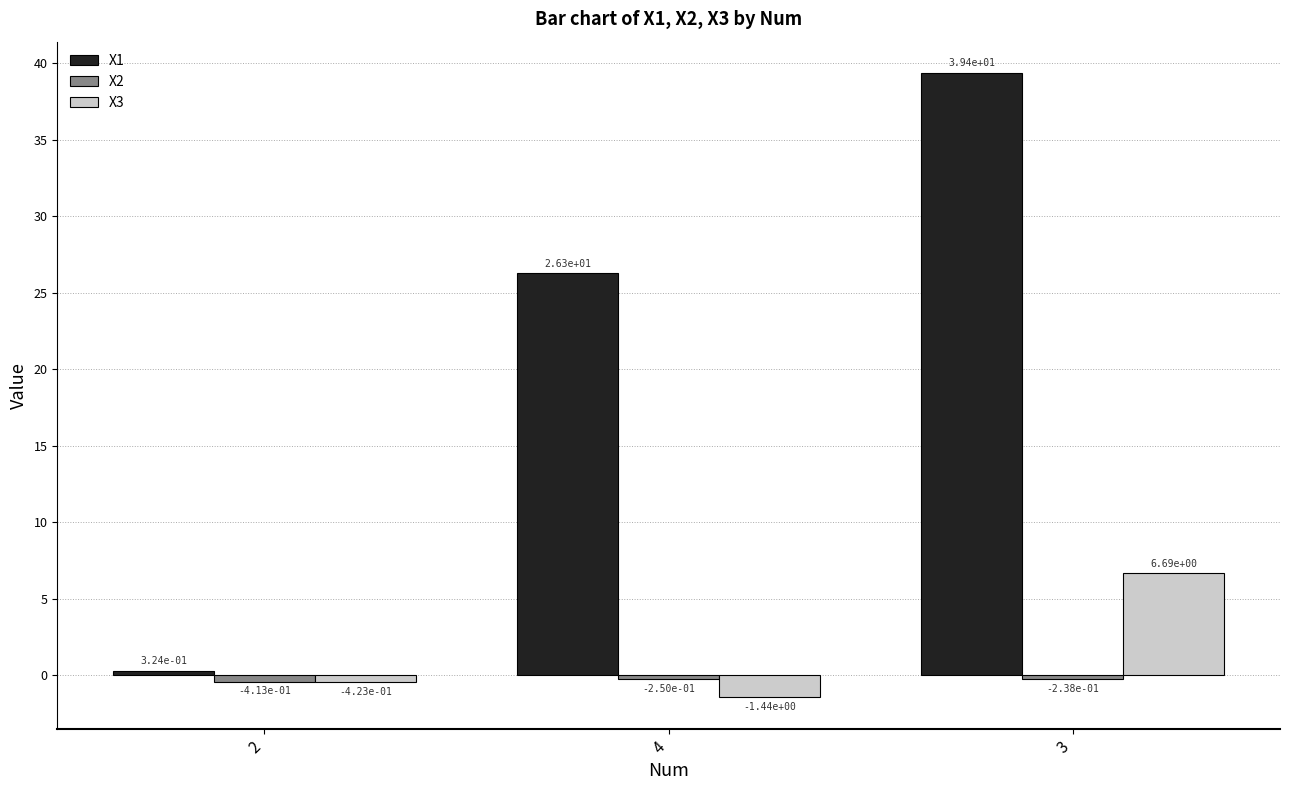

What is the total value across all series at 3?

45.8